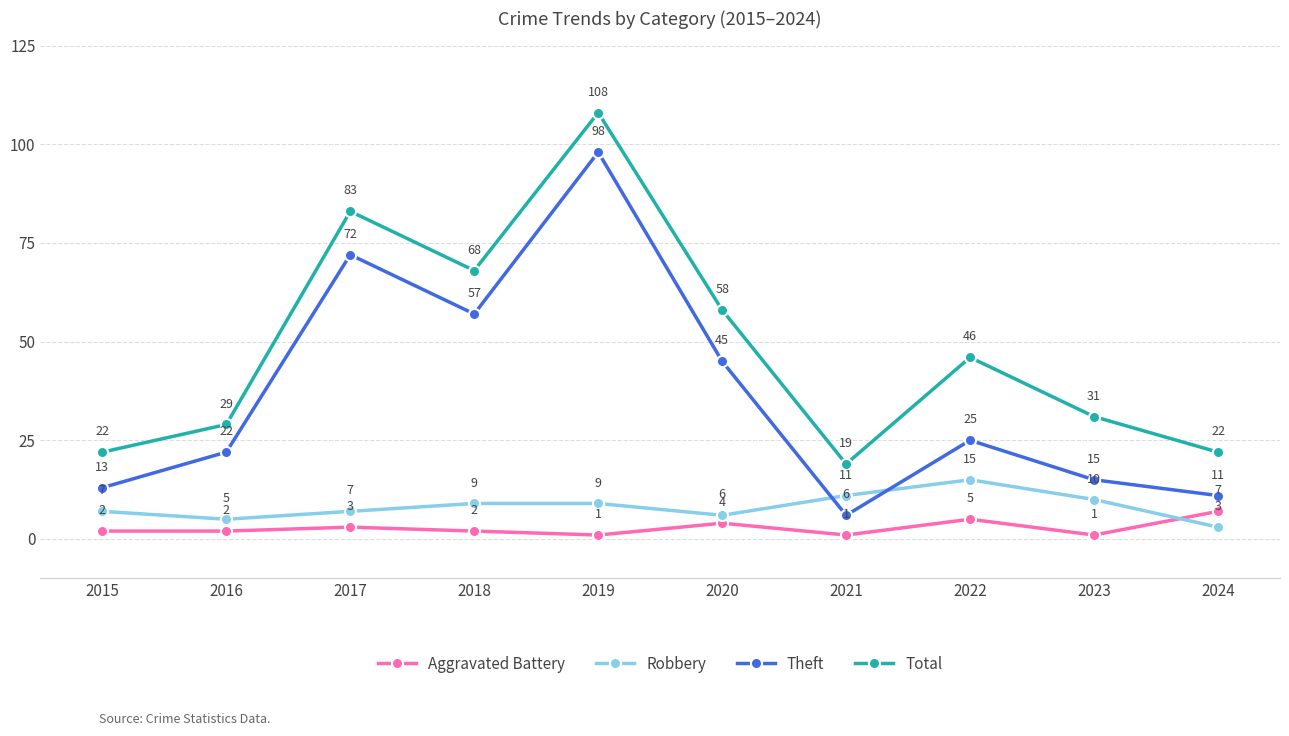

How many data points in Robbery are less than 9?

5